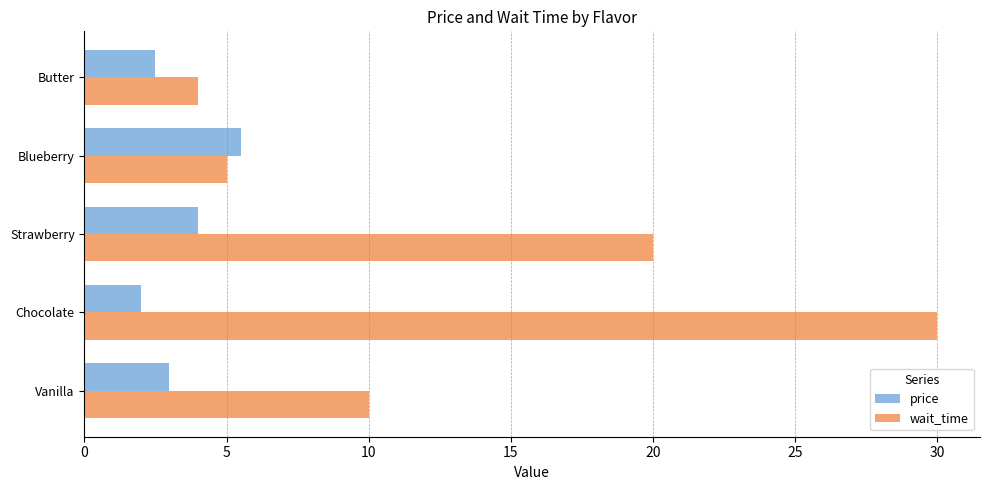

List the series in order of their peak value, lowest first.

price, wait_time